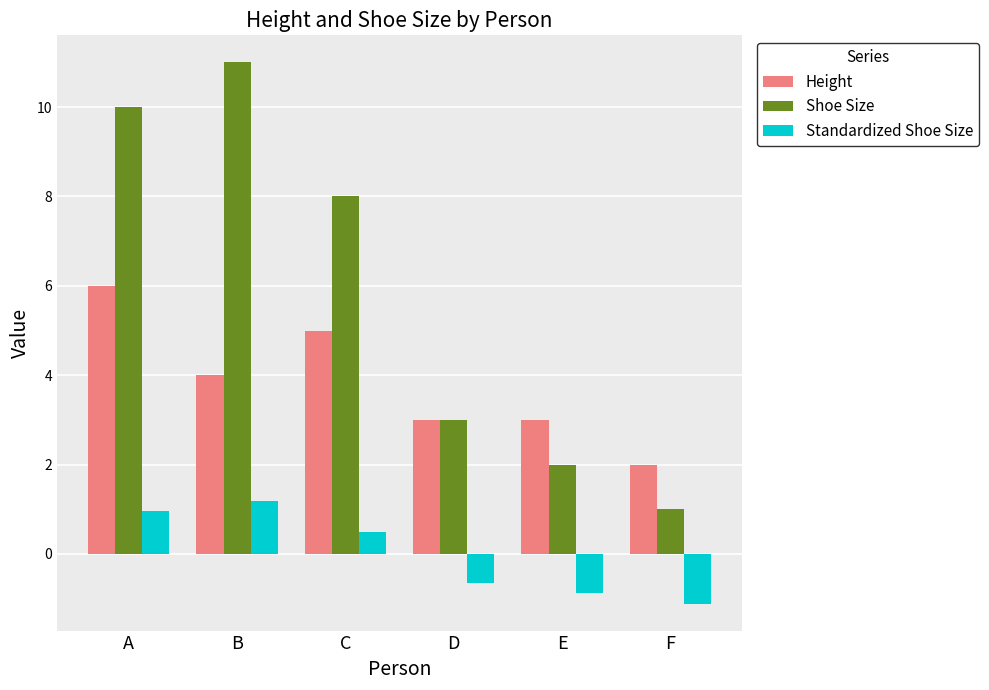

Reading left to right, transcribe all the data shown in this chart.

Height: A=6.0	B=4.0	C=5.0	D=3.0	E=3.0	F=2.0
Shoe Size: A=10.0	B=11.0	C=8.0	D=3.0	E=2.0	F=1.0
Standardized Shoe Size: A=1.0	B=1.2	C=0.5	D=-0.7	E=-0.9	F=-1.1